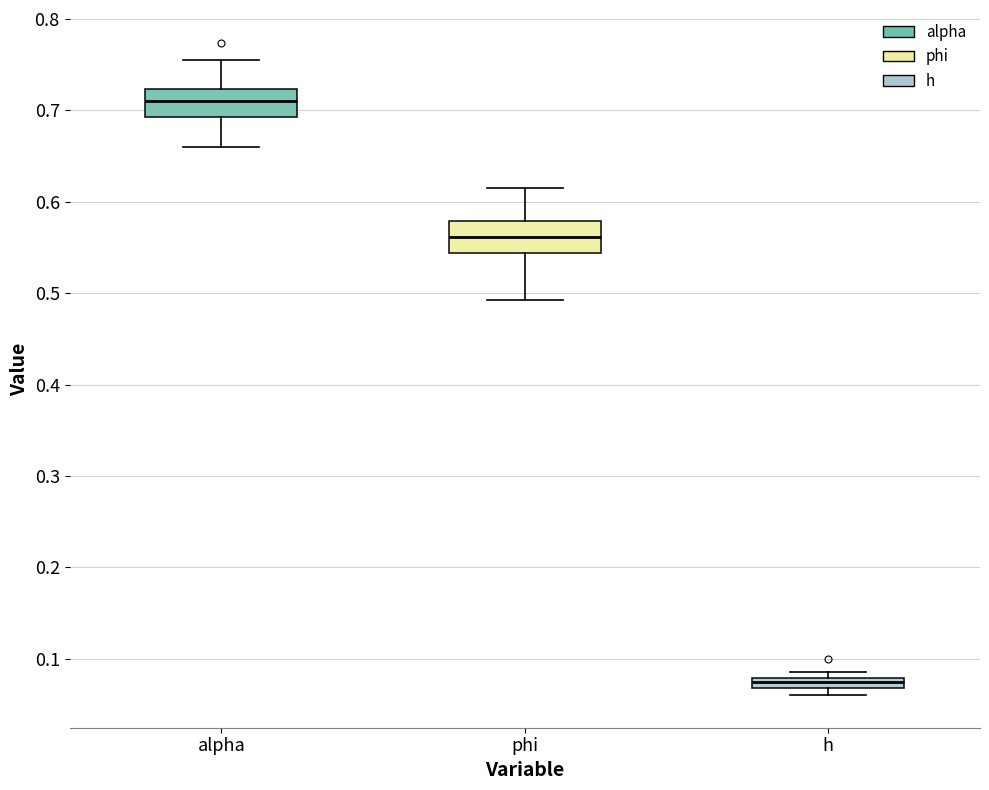

Which box has the lowest median line?

h